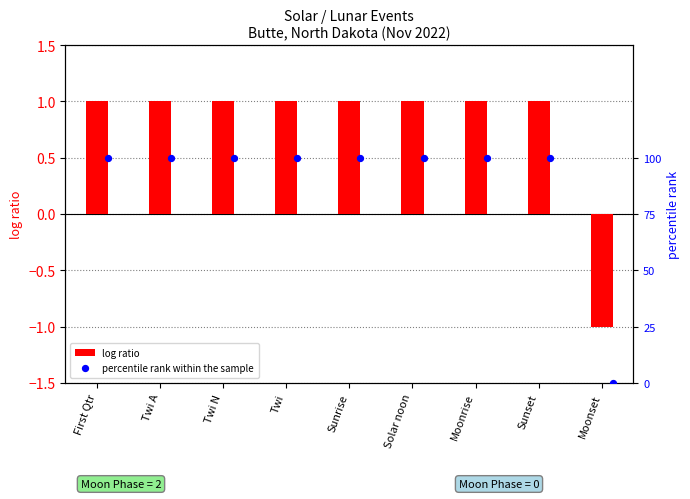

Which series has the largest total across all categories?

percentile rank within the sample